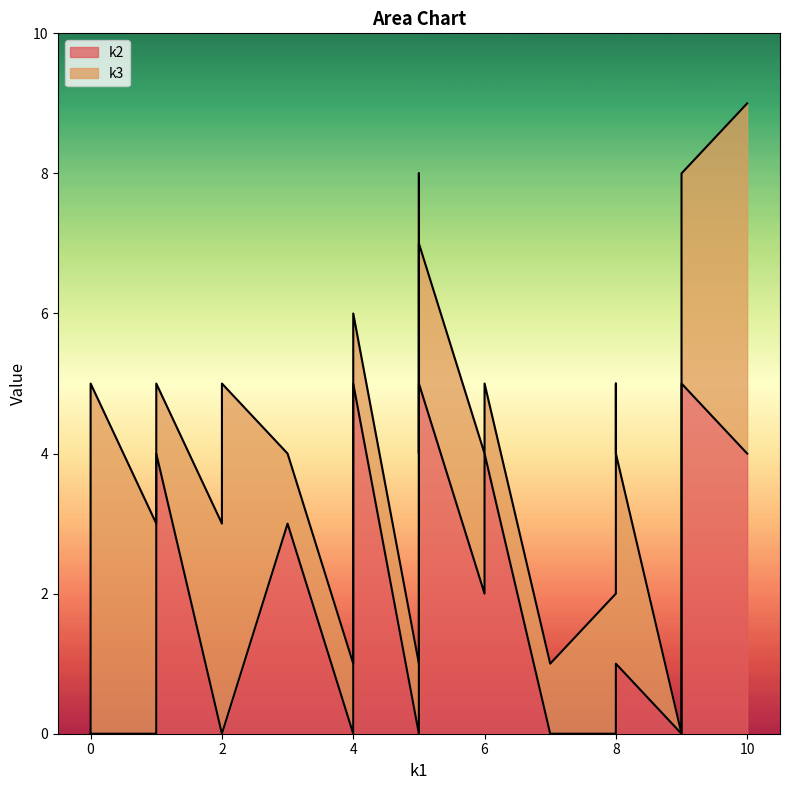

Which has a higher value, i1 or i9?

i9